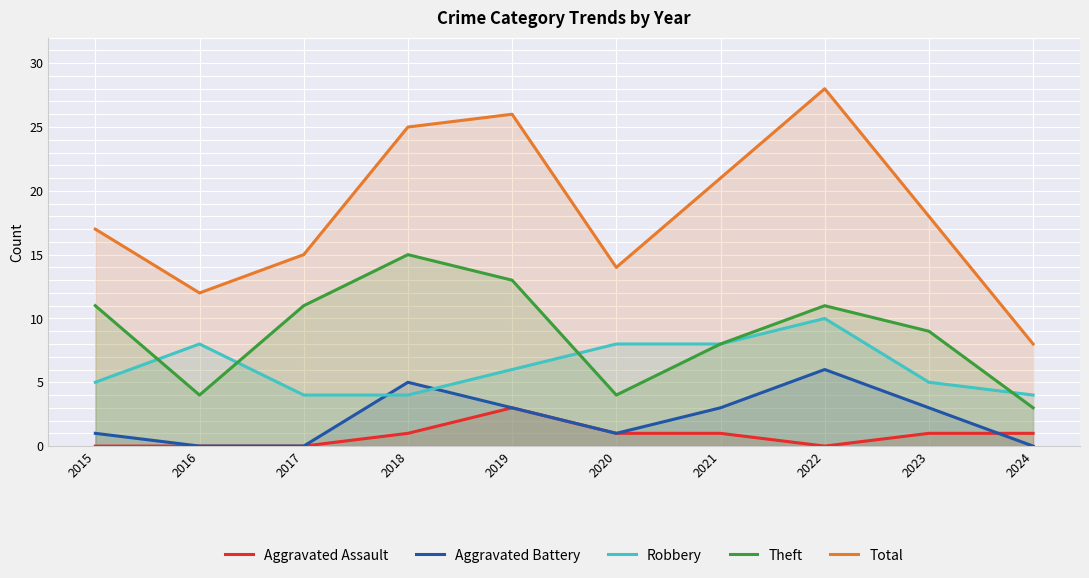

At which category does the chart reach its peak across all series?

2022